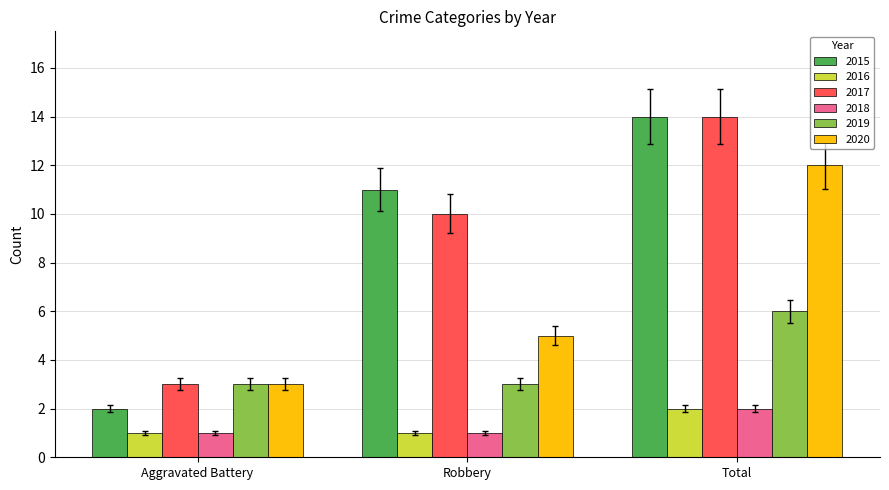

Are the bars grouped side by side (vs. stacked)?

Yes